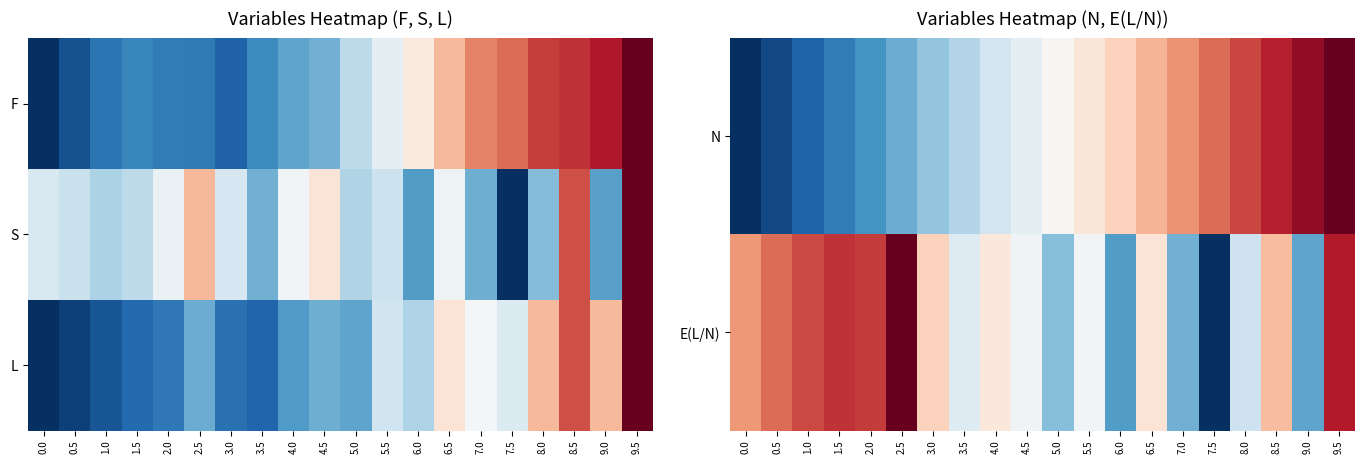

At which category is the sum across all series the highest?

9.5